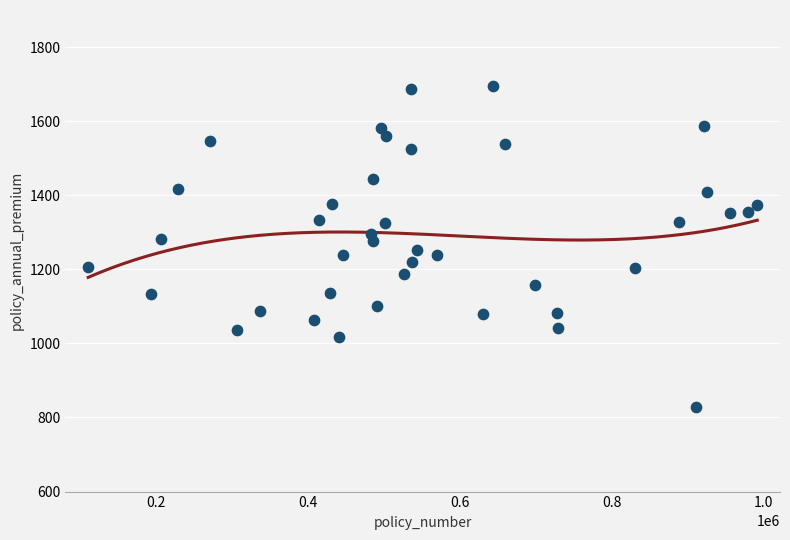

What is the range of Y values (max minus min)?

865.4